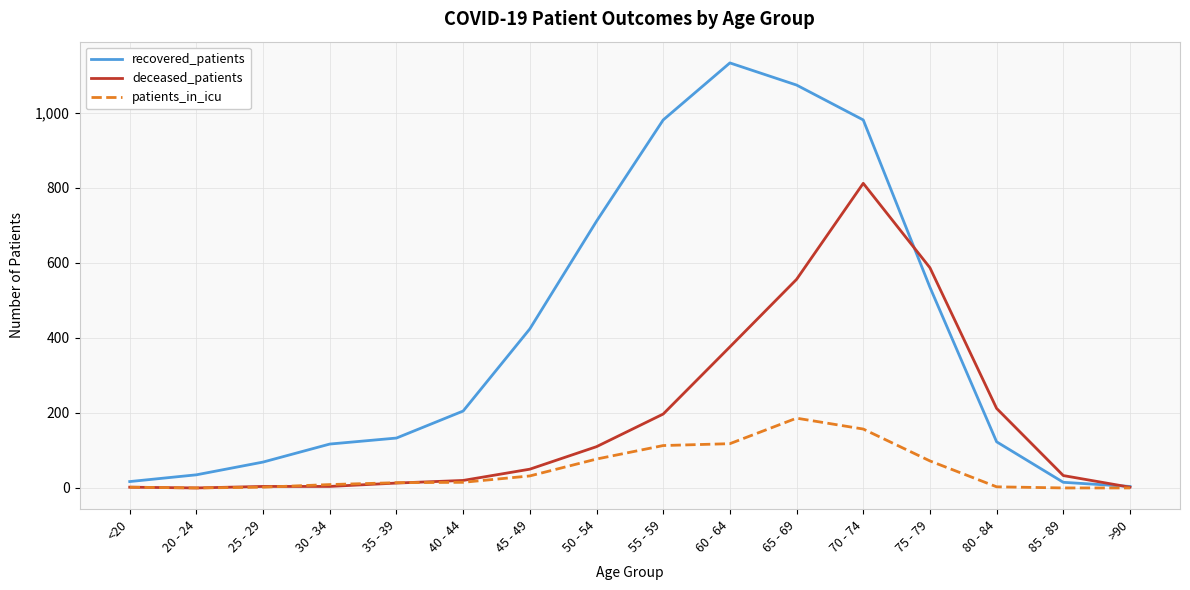

What is the total value across all series at >90?

6